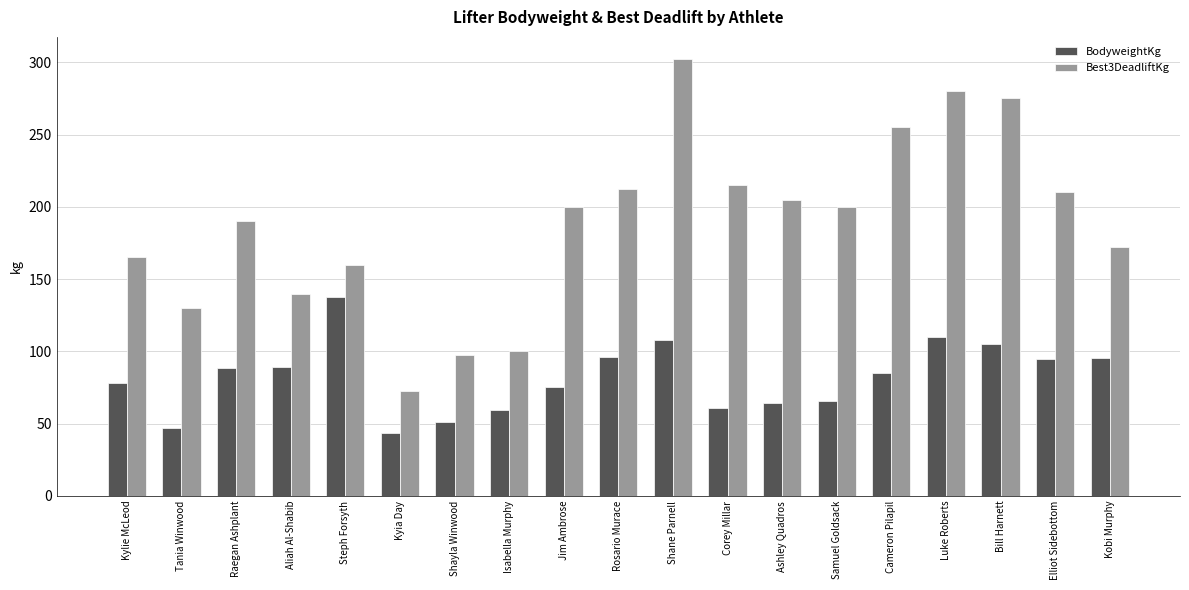

How many values in the Best3DeadliftKg series are below 200?

9